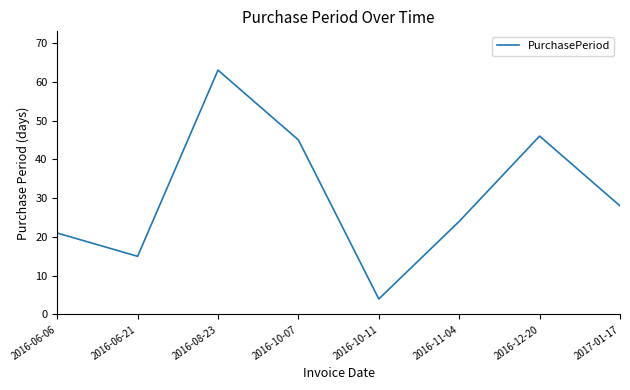

What position from the left is 2016-06-21?

2